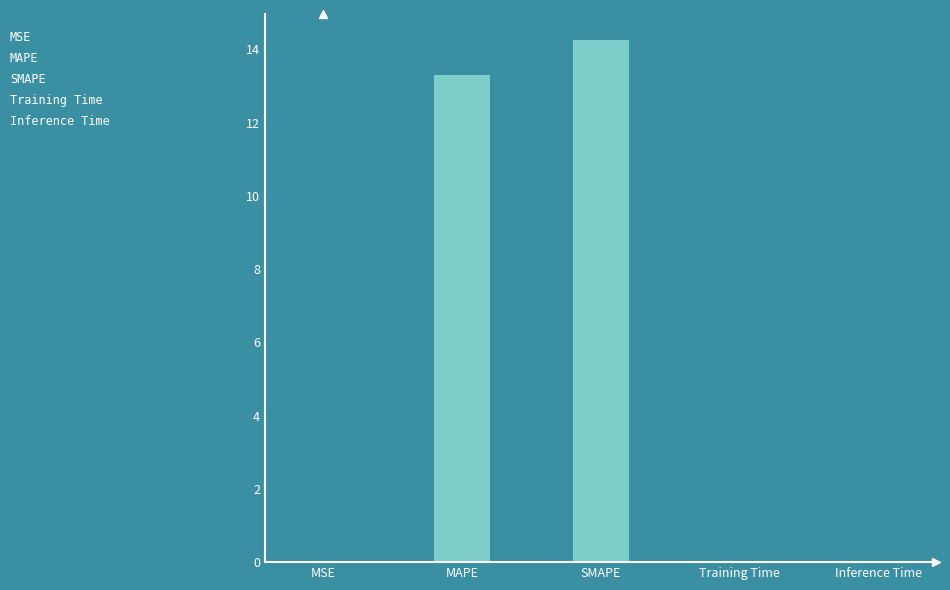

What is the maximum value shown in the chart?

14.2